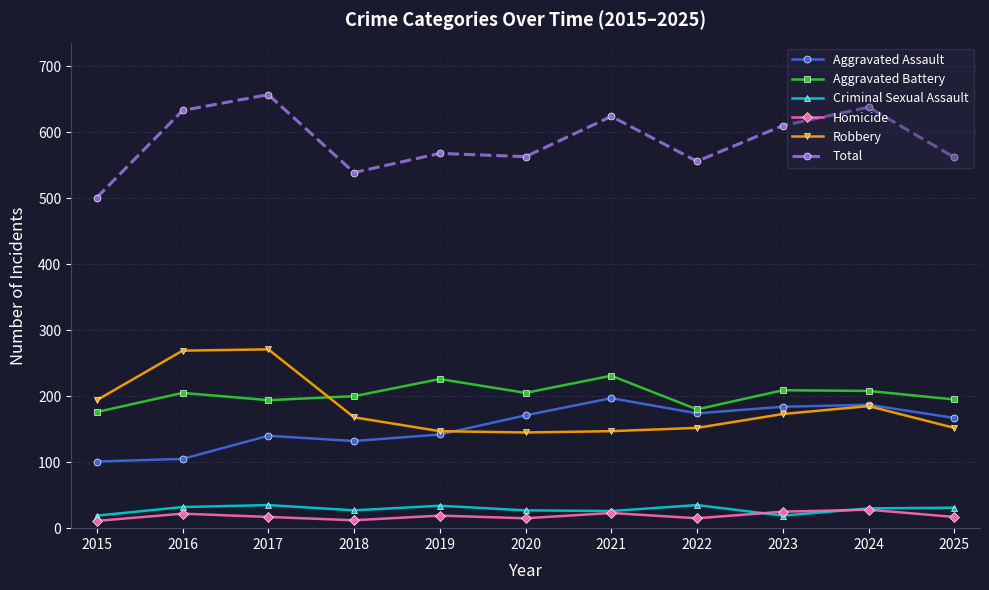

True or false: Aggravated Battery and Criminal Sexual Assault cross at least once.

False